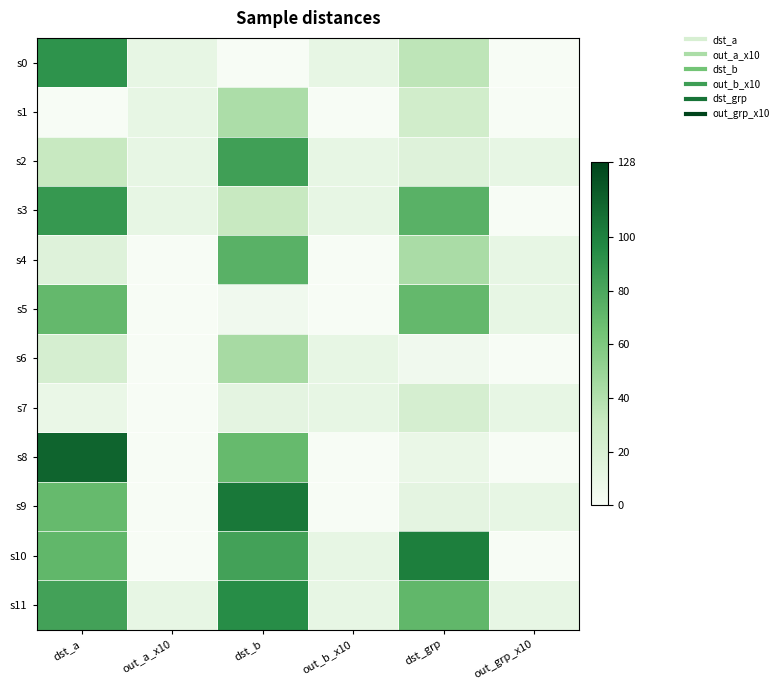

Reading right to left, extract all data points from this chart.

s0: out_grp_x10=0	dst_grp=35	out_b_x10=10	dst_b=0	out_a_x10=10	dst_a=91
s1: out_grp_x10=0	dst_grp=25	out_b_x10=0	dst_b=42	out_a_x10=10	dst_a=0
s2: out_grp_x10=10	dst_grp=16	out_b_x10=10	dst_b=84	out_a_x10=10	dst_a=31
s3: out_grp_x10=0	dst_grp=74	out_b_x10=10	dst_b=31	out_a_x10=10	dst_a=88
s4: out_grp_x10=10	dst_grp=43	out_b_x10=0	dst_b=74	out_a_x10=0	dst_a=16
s5: out_grp_x10=10	dst_grp=70	out_b_x10=0	dst_b=4	out_a_x10=0	dst_a=70
s6: out_grp_x10=0	dst_grp=4	out_b_x10=10	dst_b=44	out_a_x10=0	dst_a=22
s7: out_grp_x10=10	dst_grp=22	out_b_x10=10	dst_b=12	out_a_x10=0	dst_a=8
s8: out_grp_x10=0	dst_grp=8	out_b_x10=0	dst_b=69	out_a_x10=0	dst_a=113
s9: out_grp_x10=10	dst_grp=12	out_b_x10=0	dst_b=104	out_a_x10=0	dst_a=69
s10: out_grp_x10=0	dst_grp=101	out_b_x10=10	dst_b=83	out_a_x10=0	dst_a=71
s11: out_grp_x10=10	dst_grp=71	out_b_x10=10	dst_b=94	out_a_x10=10	dst_a=83